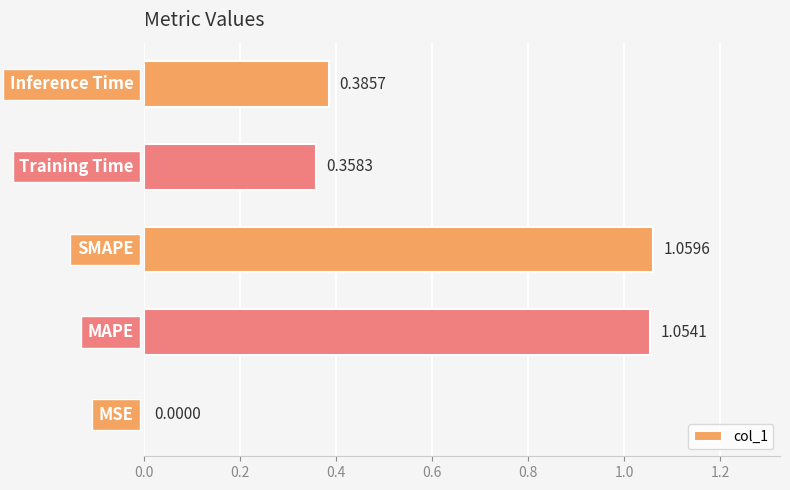

What is the sum of all values?

2.9